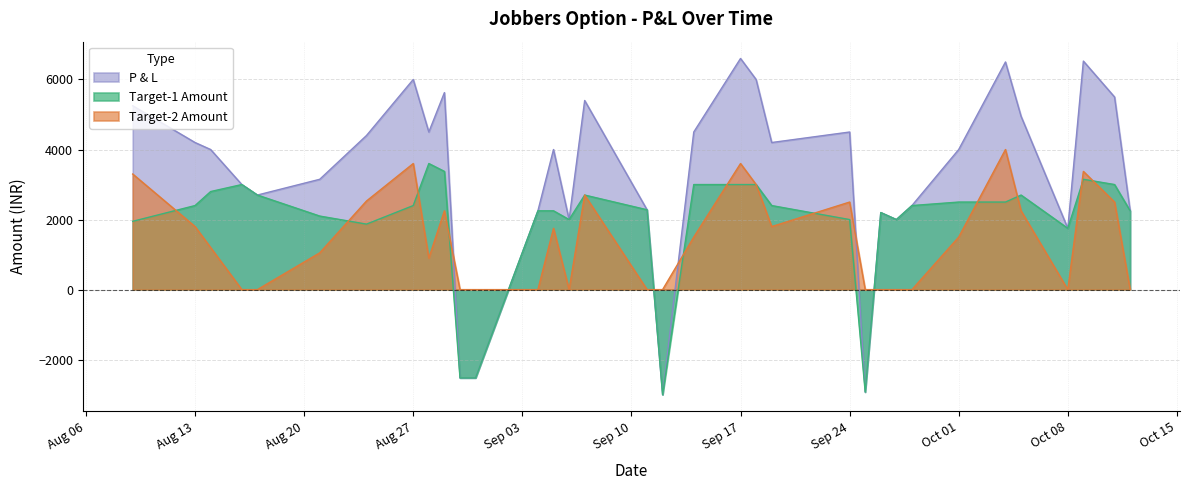

Is it true that P & L equals 2232.7 at 2018-09-14?

False